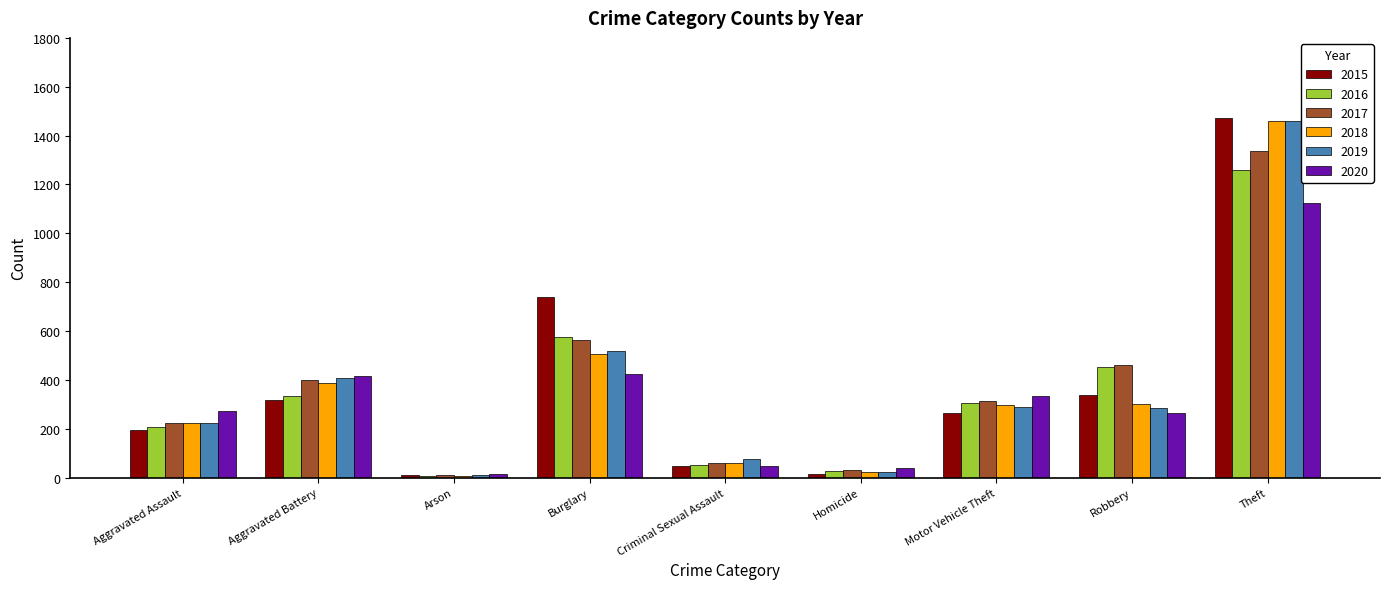

What is the difference between the 2019 values at Aggravated Assault and Theft?

1236